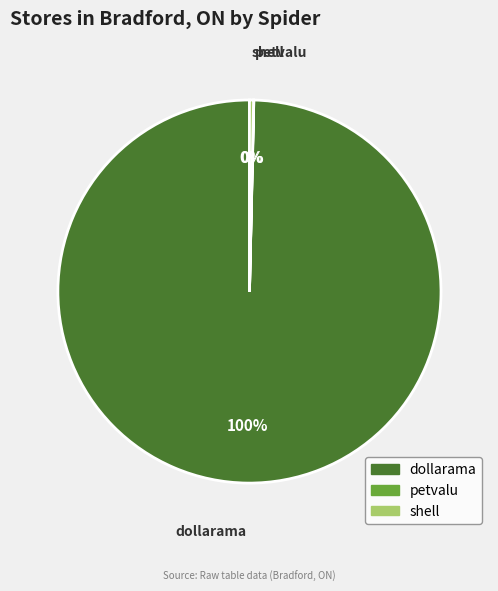

The shell slice represents 0% of the pie. True or false?

True